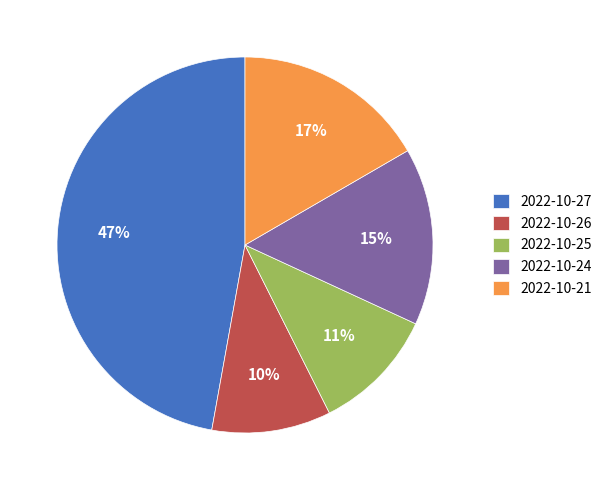

Which category has the biggest portion of the pie?

2022-10-27